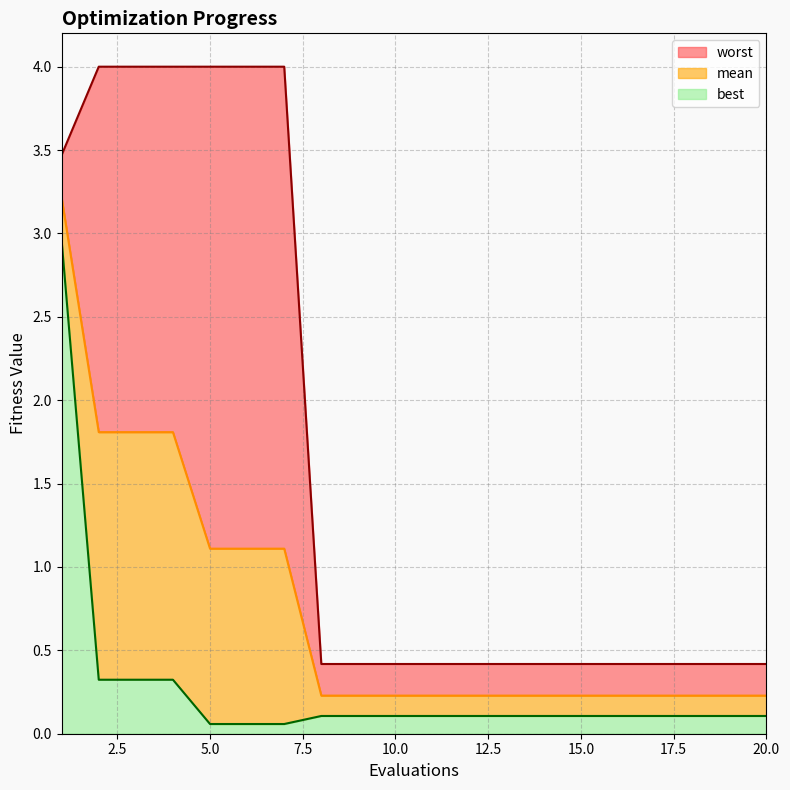

The best series shows 0.2 at 12. True or false?

False